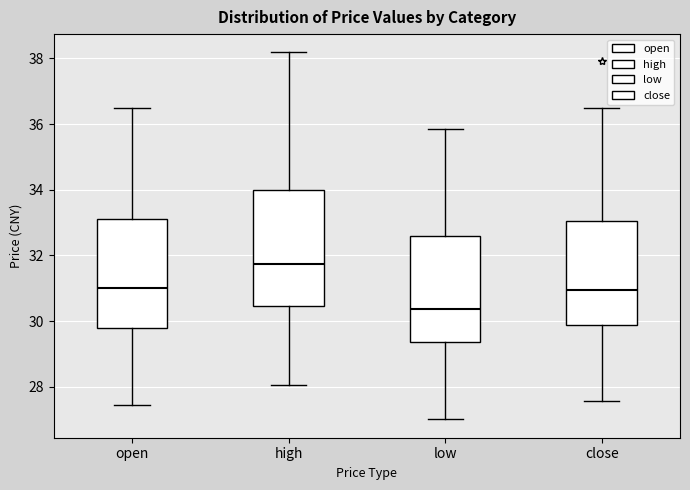

Reading left to right, read every box against the y-axis: the position of its median line, the range the box covers, and the ends of its whiskers. The values are not printed on the chart, so give them approximately, as read against the axis.

open: median 31.0, box 29.8 to 33.2, whiskers 27.4 to 36.4
high: median 31.8, box 30.4 to 34.0, whiskers 28.0 to 38.2
low: median 30.4, box 29.4 to 32.6, whiskers 27.0 to 35.8
close: median 31.0, box 29.8 to 33.0, whiskers 27.6 to 36.4